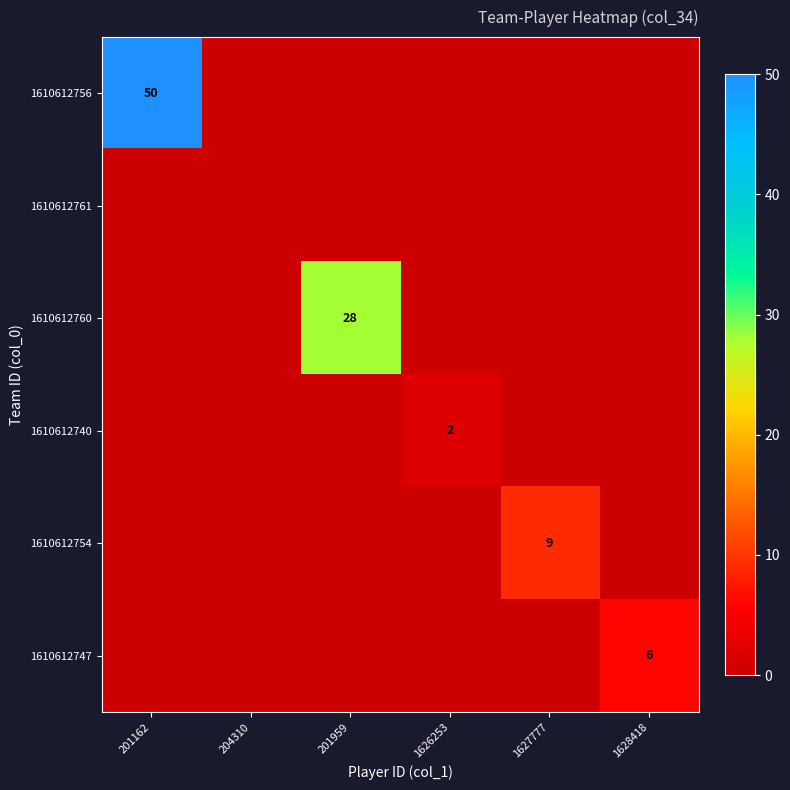

Between 1628418 and 204310, which is larger?

1628418